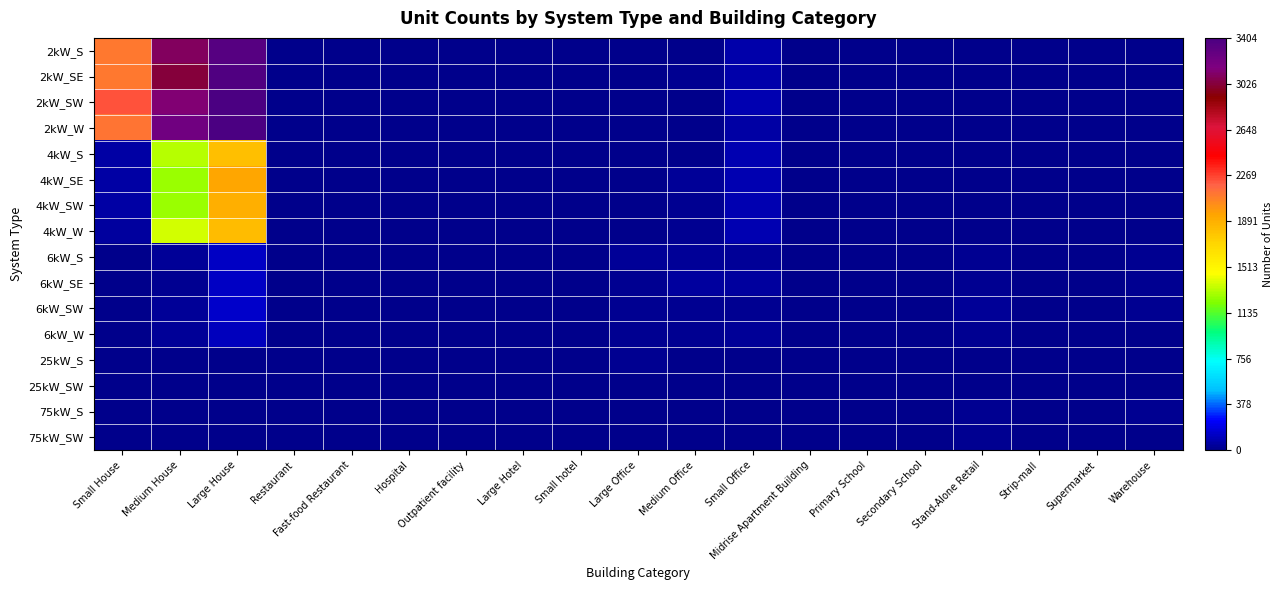

What is the difference between the highest and lowest values at Large Hotel?

2